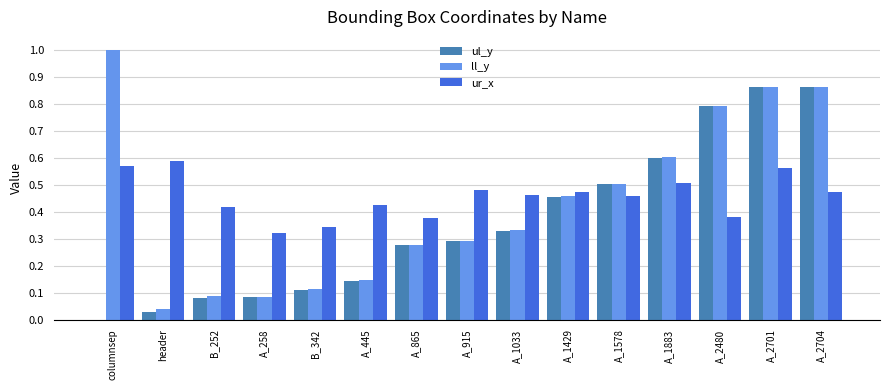

True or false: ur_x has a value of 0.3 at columnsep.

False